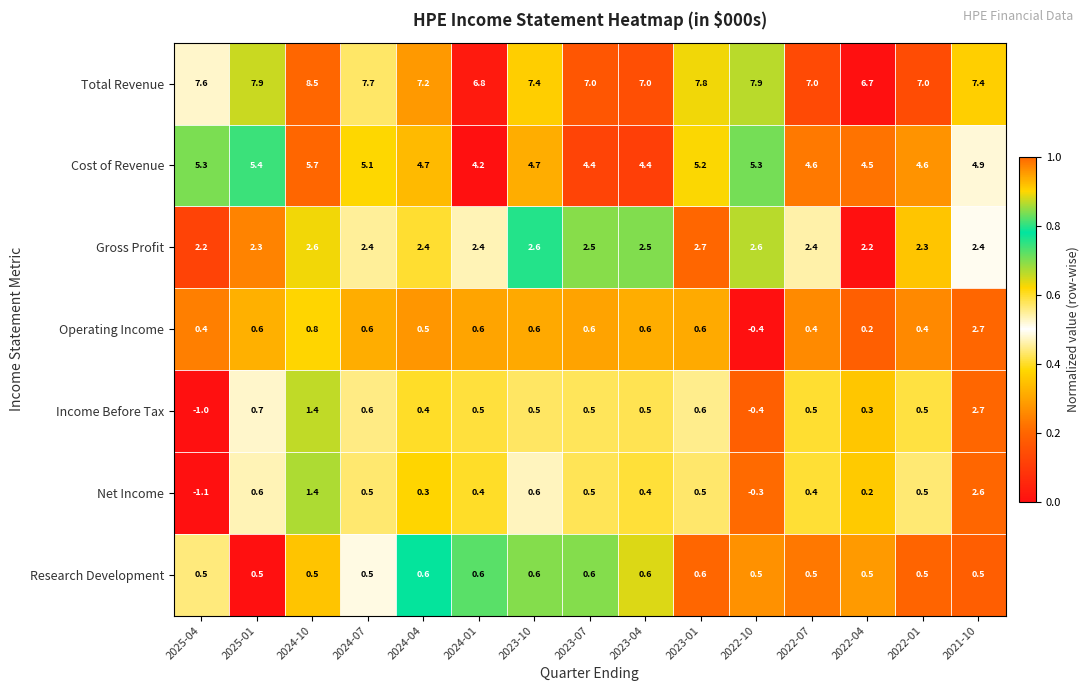

Is it true that Cost of Revenue equals 4.9 at 2021-10?

True